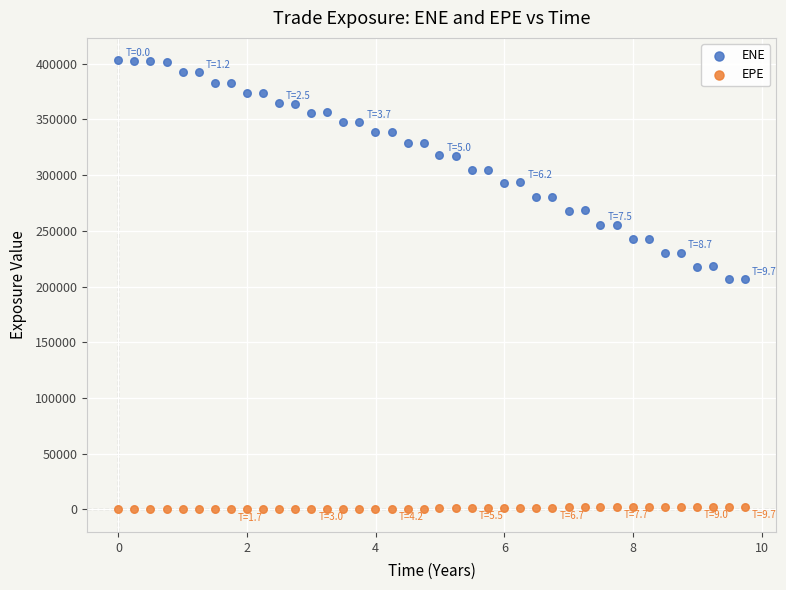

Across all data points, what is the range of Y values (max minus min)?

403027.0